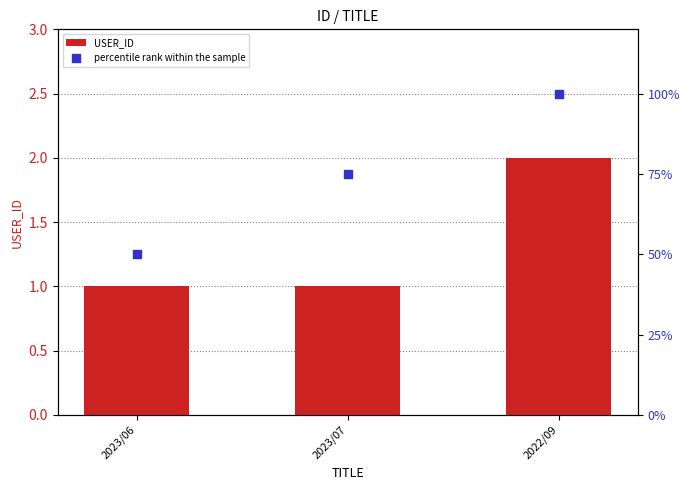

Which series has the largest total across all categories?

percentile rank within the sample